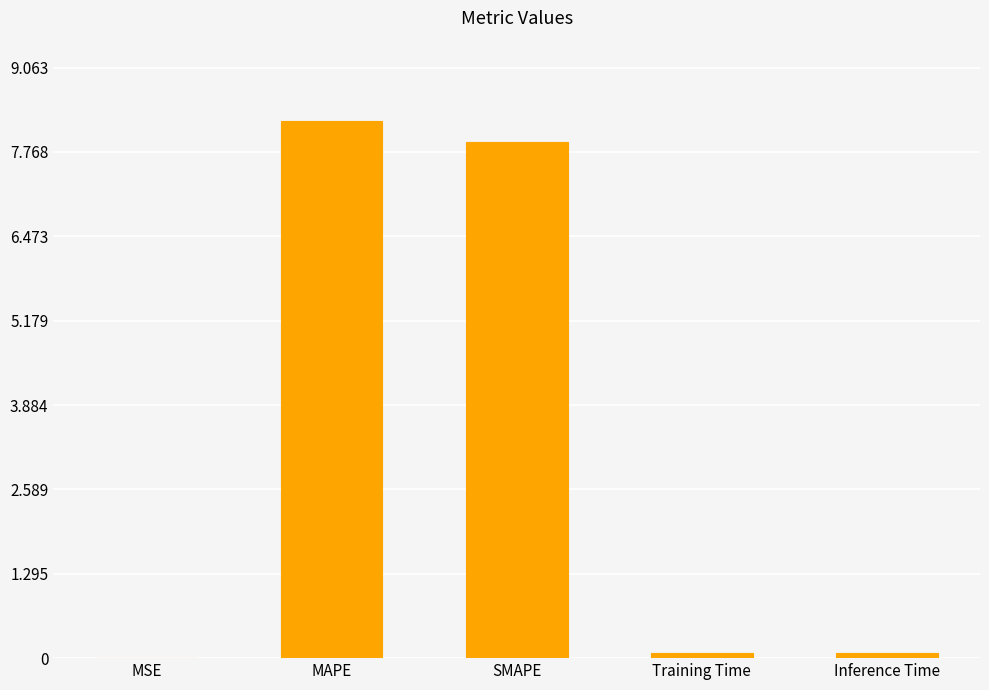

Is it true that the value at MAPE is 8.2?

True